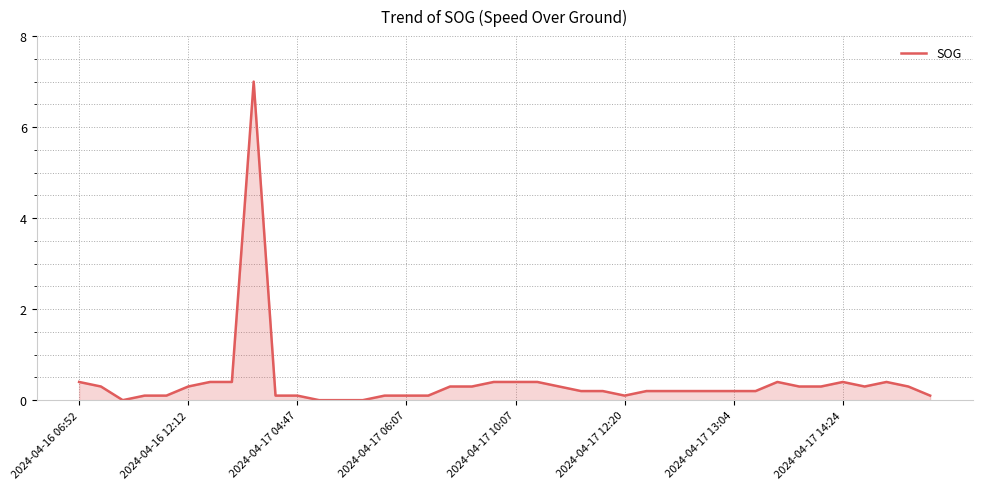

What is the greatest value displayed?

7.0